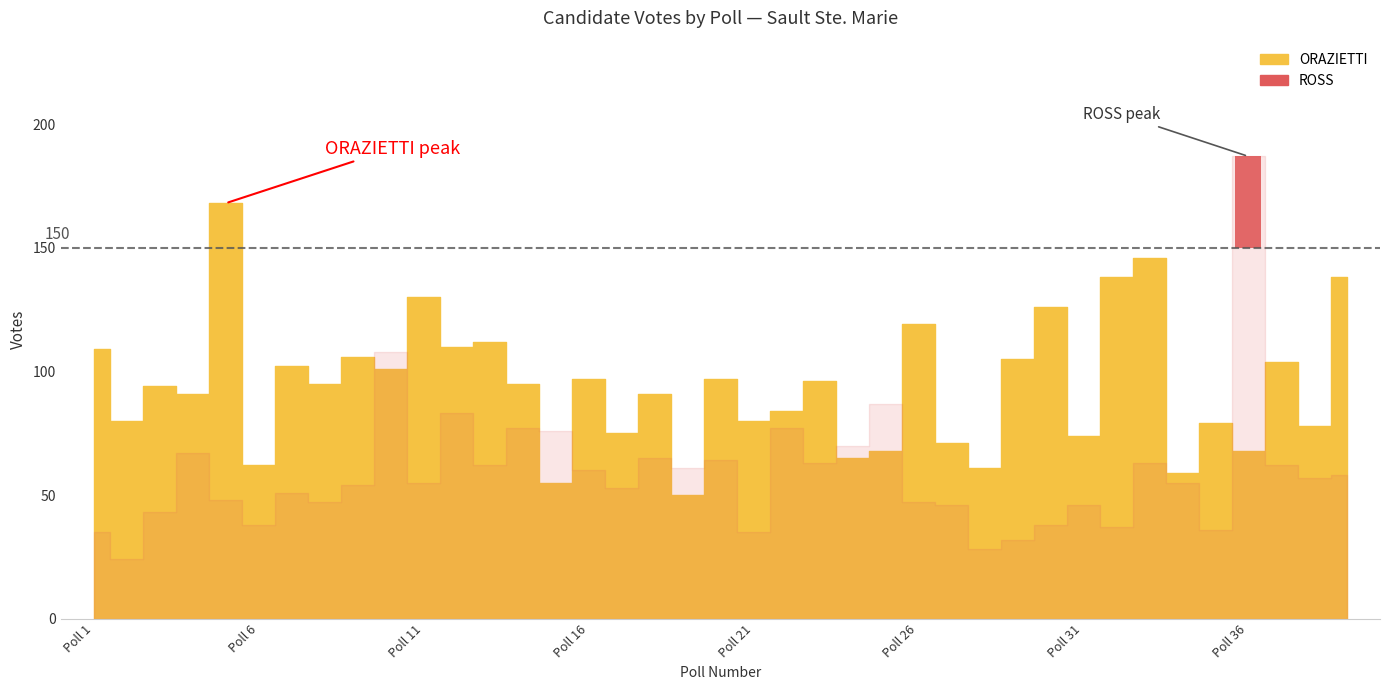

Rank the series by their maximum value, from lowest to highest.

ORAZIETTI, ROSS